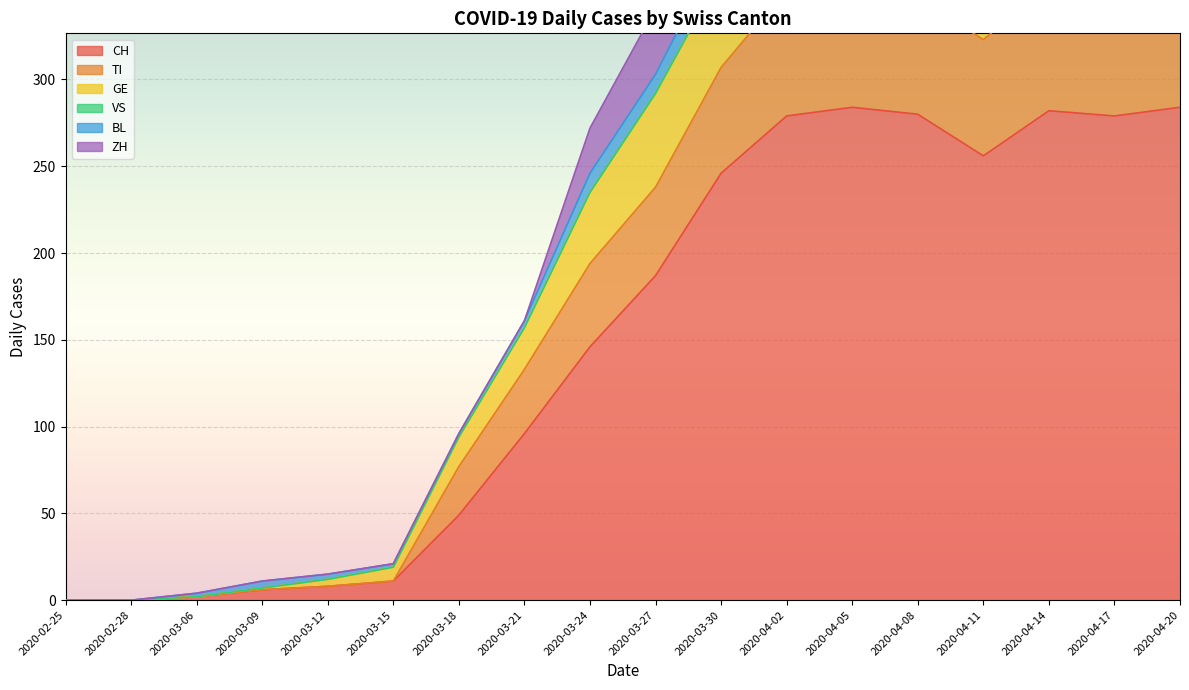

True or false: BL and TI cross at least once.

False